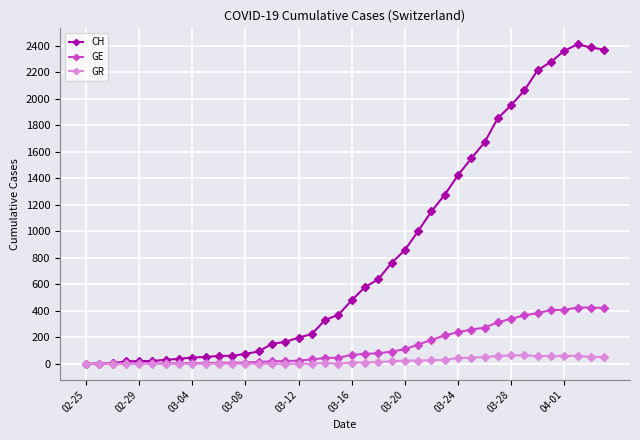

What is the maximum value for GR?

63